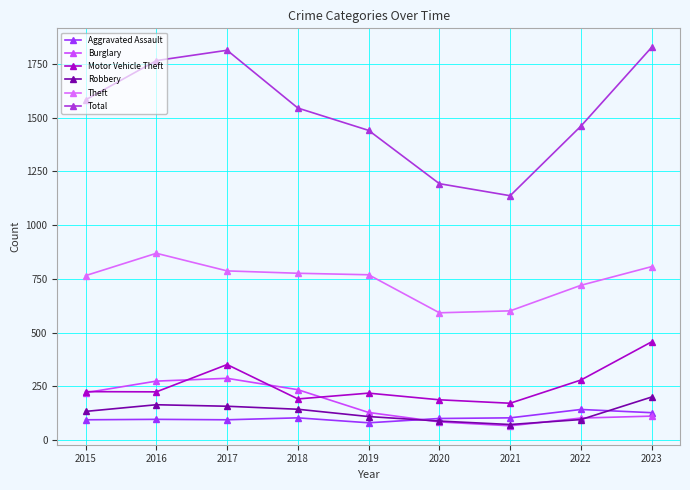

Is it true that Theft equals 601 at 2021?

True